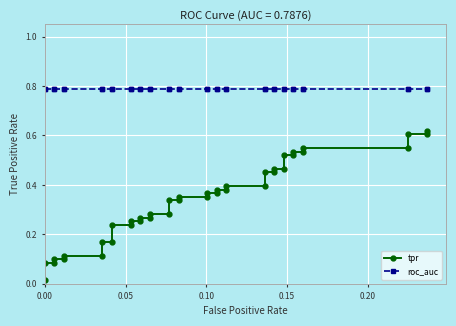

True or false: roc_auc and tpr cross at least once.

False